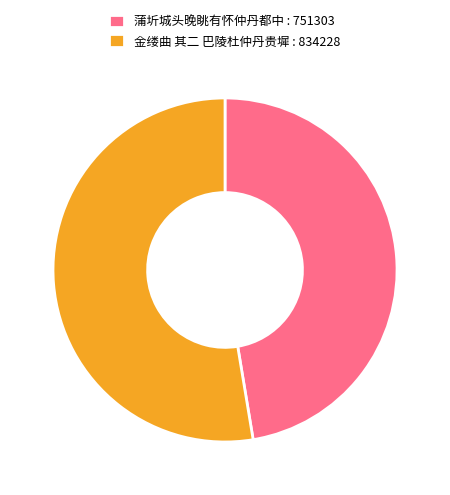

Which has a higher value, 金缕曲 其二 巴陵杜仲丹贵墀 : 834228 or 蒲圻城头晚眺有怀仲丹都中 : 751303?

金缕曲 其二 巴陵杜仲丹贵墀 : 834228